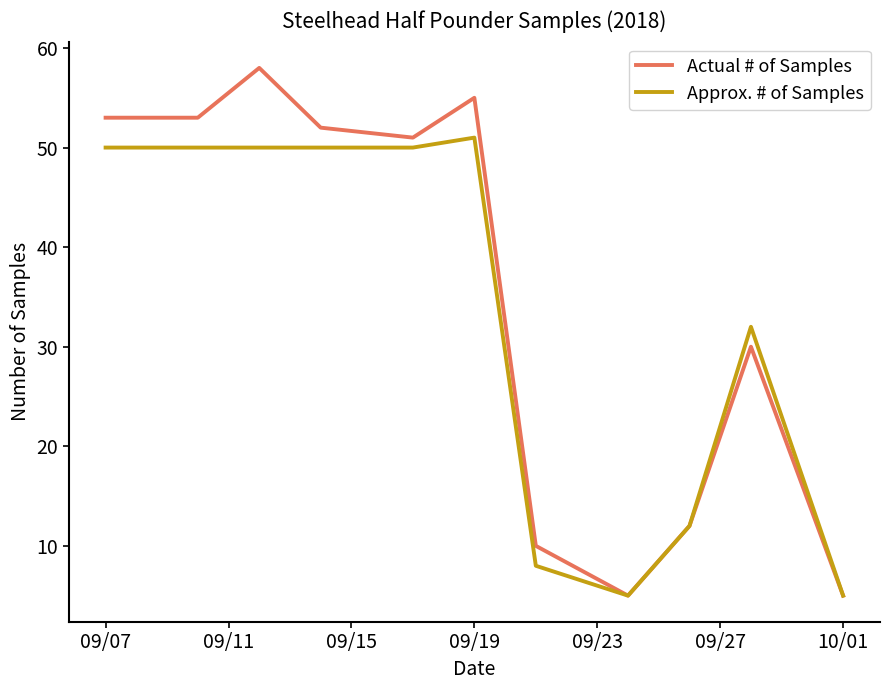

What is the greatest value displayed?

58